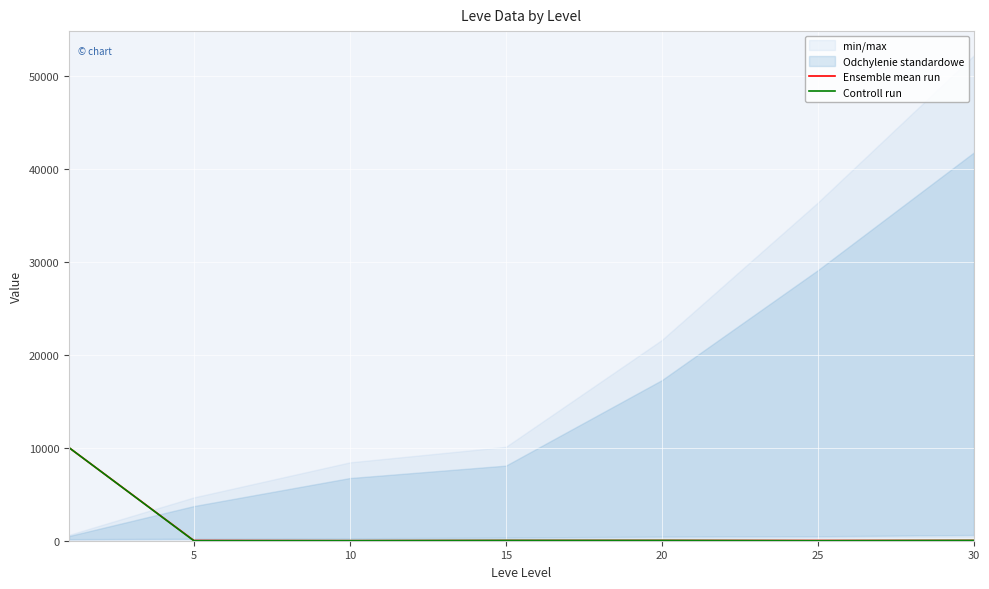

Where is Ensemble mean run nearest to the value 5009?

20